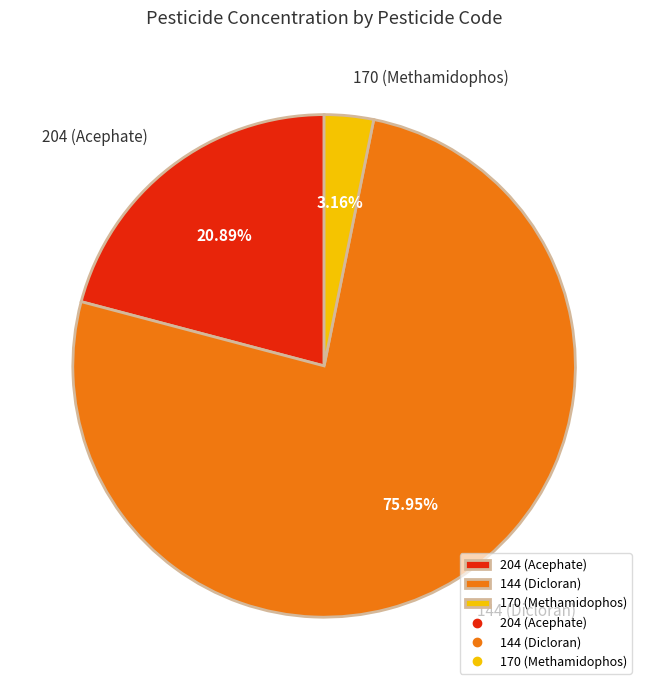

How many segments does this pie chart have?

3